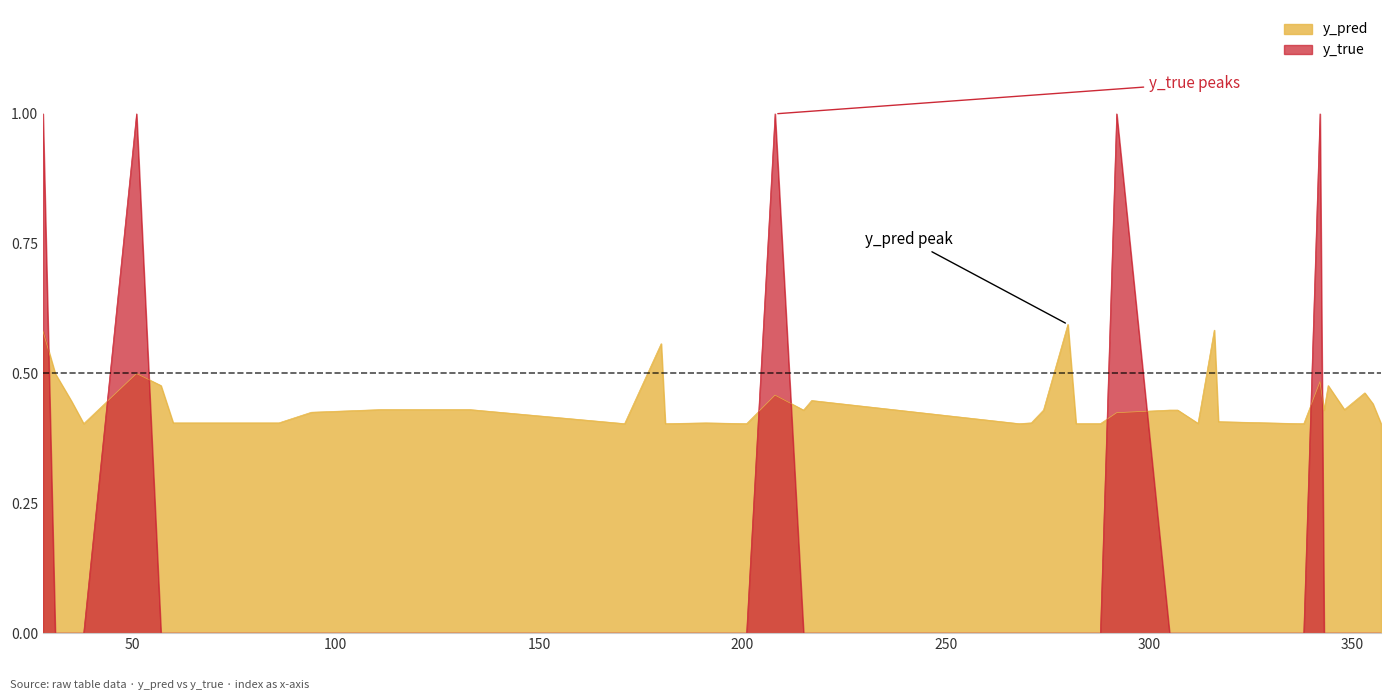

Rank the categories by y_pred value from lowest to highest.

38, 171, 181, 201, 268, 282, 288, 337, 338, 357, 312, 60, 86, 191, 271, 317, 292, 94, 215, 274, 305, 307, 343, 111, 133, 348, 355, 35, 217, 208, 353, 57, 344, 342, 31, 51, 180, 28, 316, 280